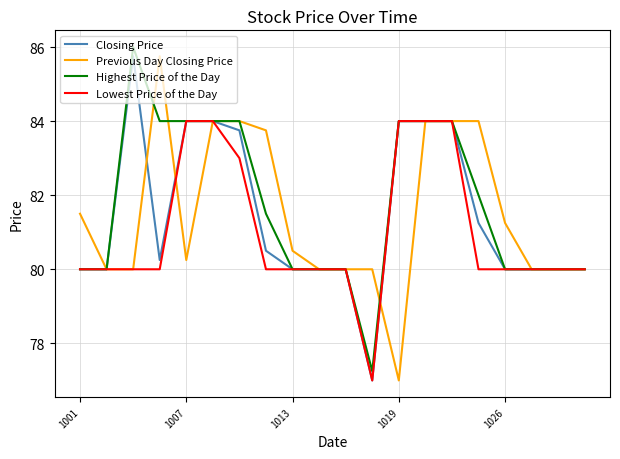

How many lines are shown in the chart?

4